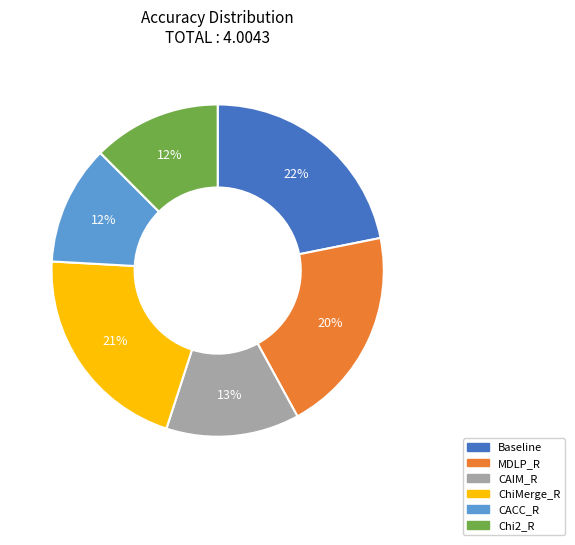

Between Chi2_R and ChiMerge_R, which is larger?

ChiMerge_R